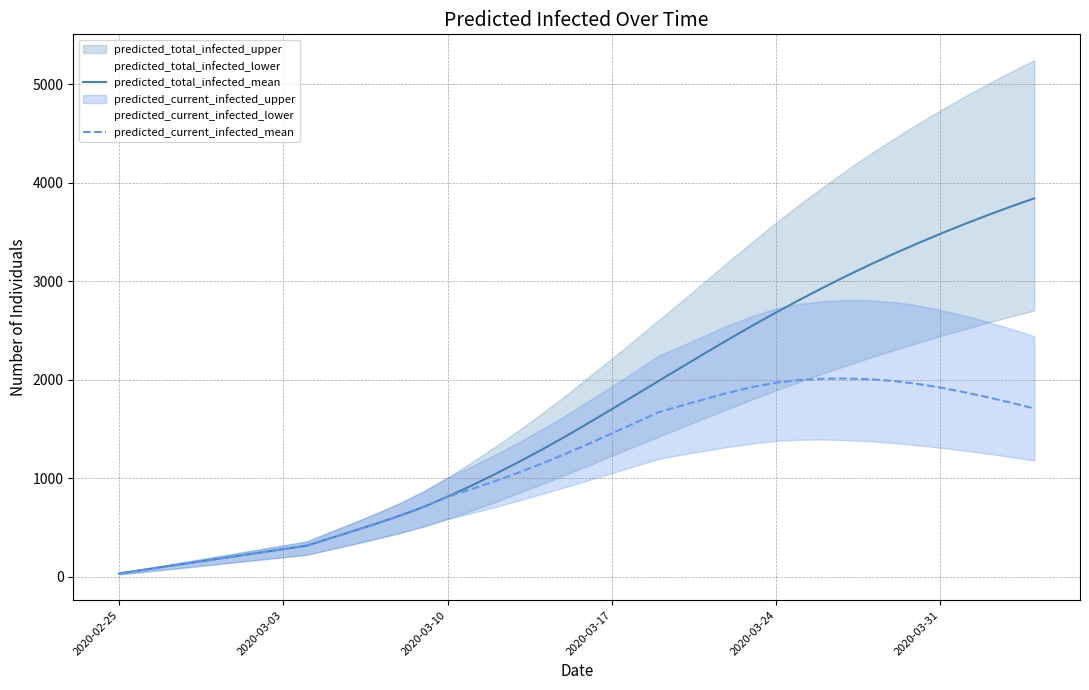

Does the chart display data point markers on the line(s)?

No